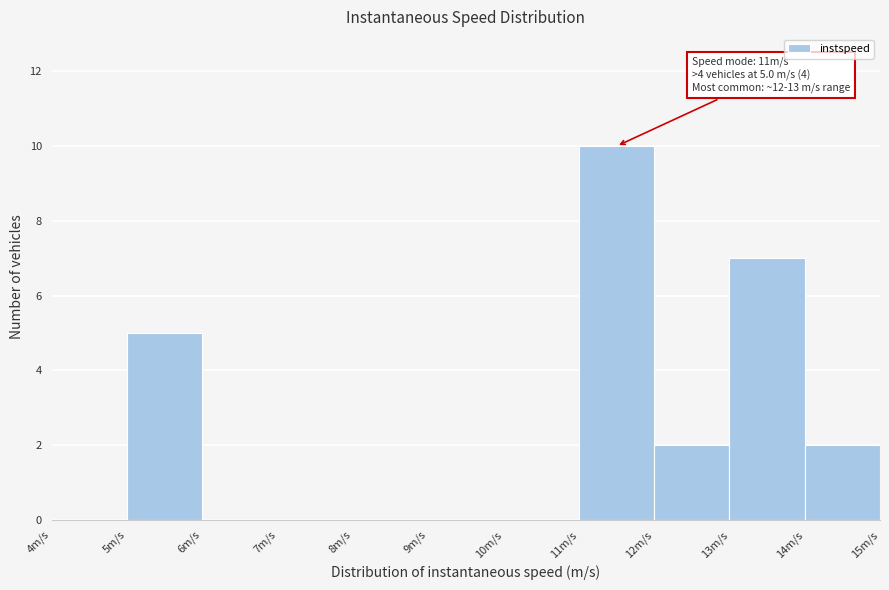

Which range on the x-axis has the tallest bar?

11 to 12